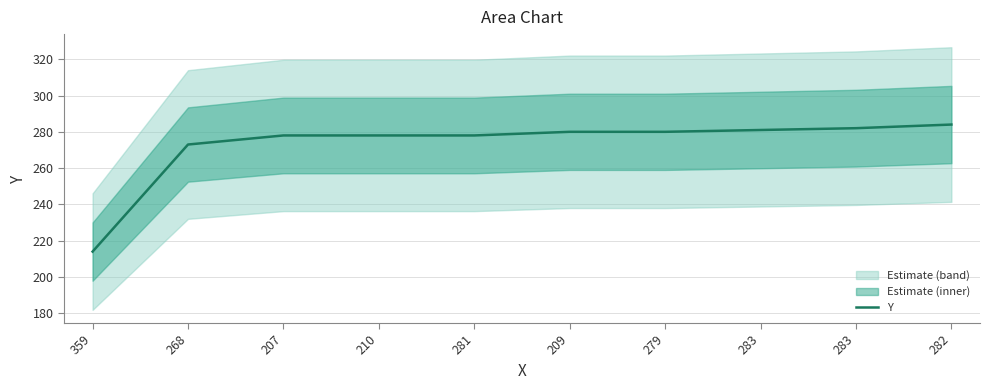

Is this an area chart (filled region under the line)?

No